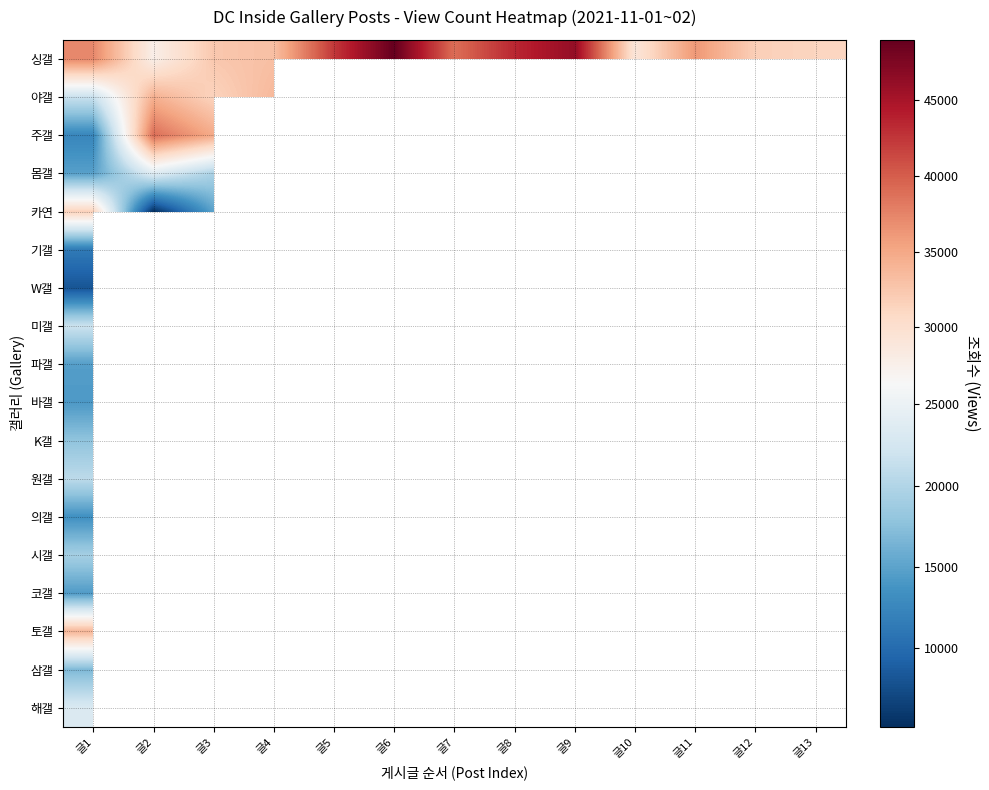

Count the number of categories in the chart.

13